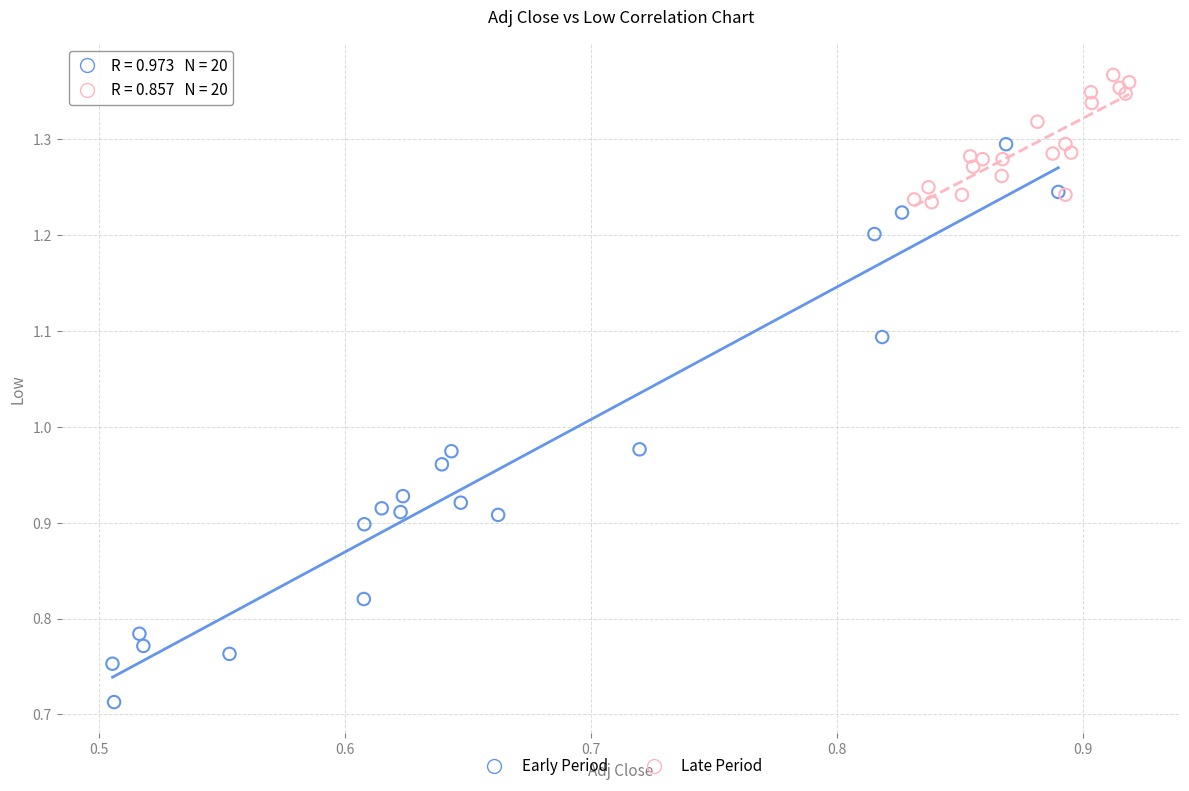

What are all the series names shown in the legend?

Early Period, Late Period